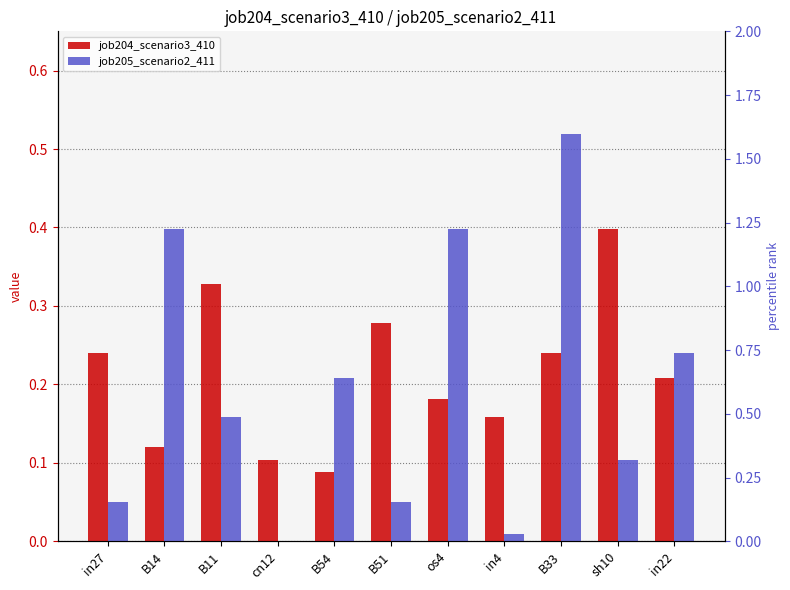

The value of job204_scenario3_410 at cn12 is 0.0. True or false?

False